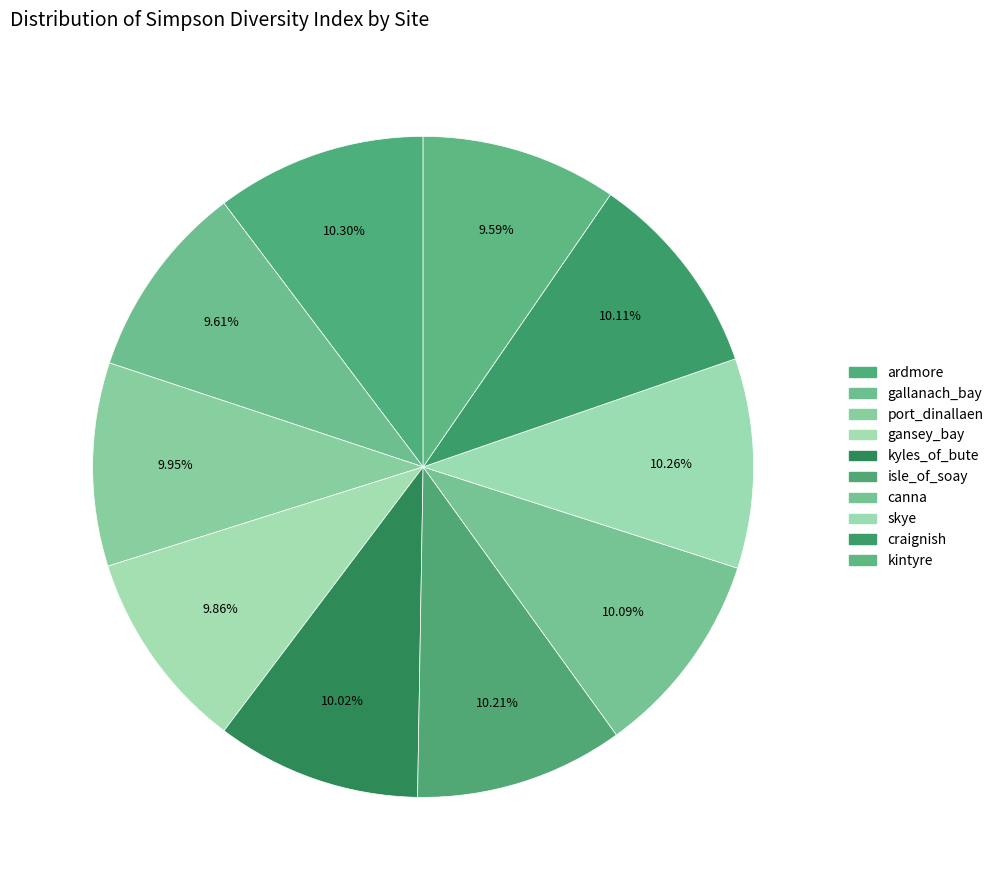

The kyles_of_bute slice represents 19% of the pie. True or false?

False